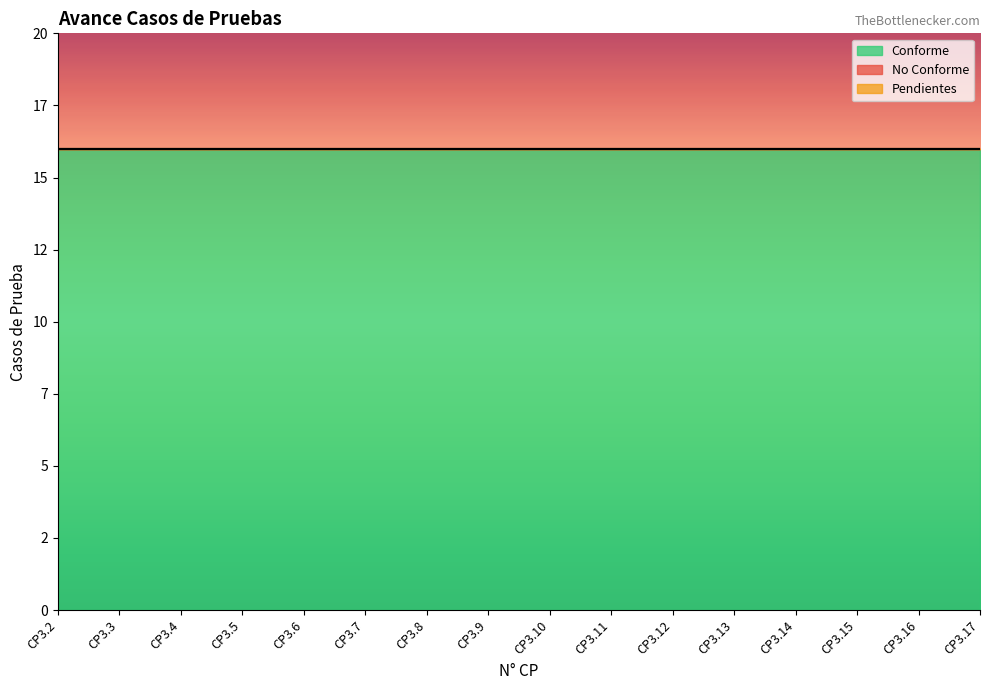

Between CP3.3 and CP3.13, which series saw the biggest shift?

Conforme